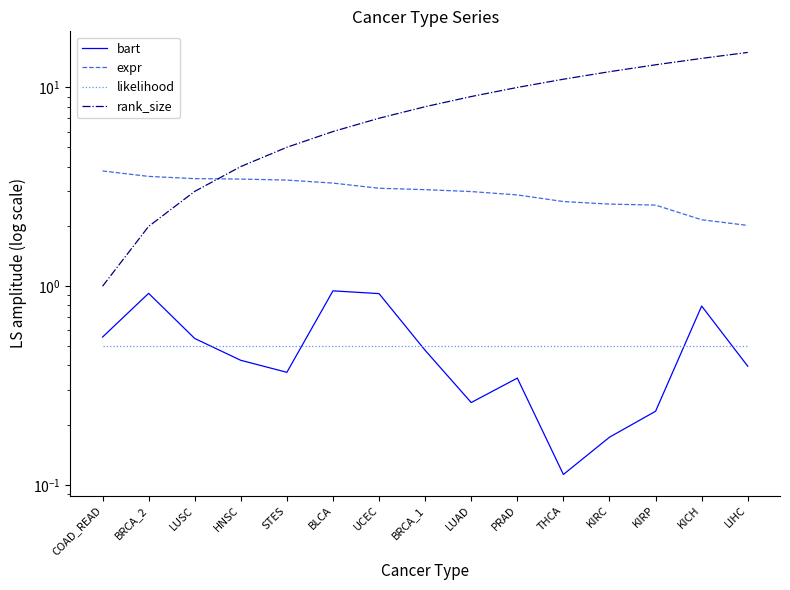

What are all the series names shown in the legend?

bart, expr, likelihood, rank_size